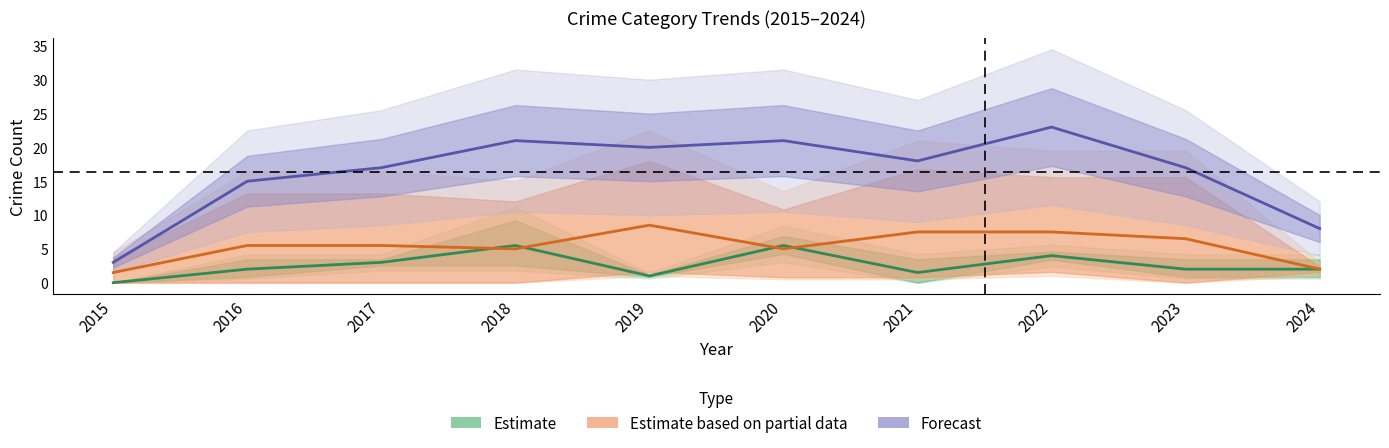

At which label does Forecast reach its minimum?

2015